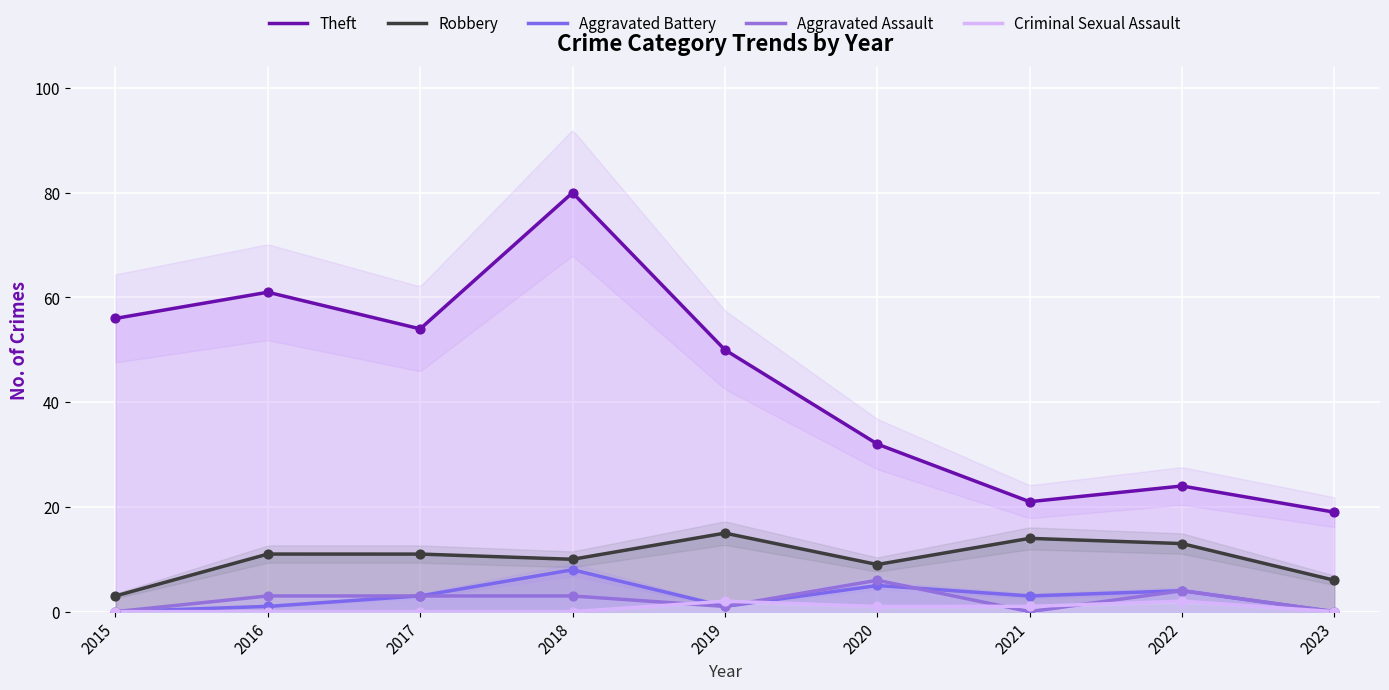

Which series has the widest spread of Y values?

Theft